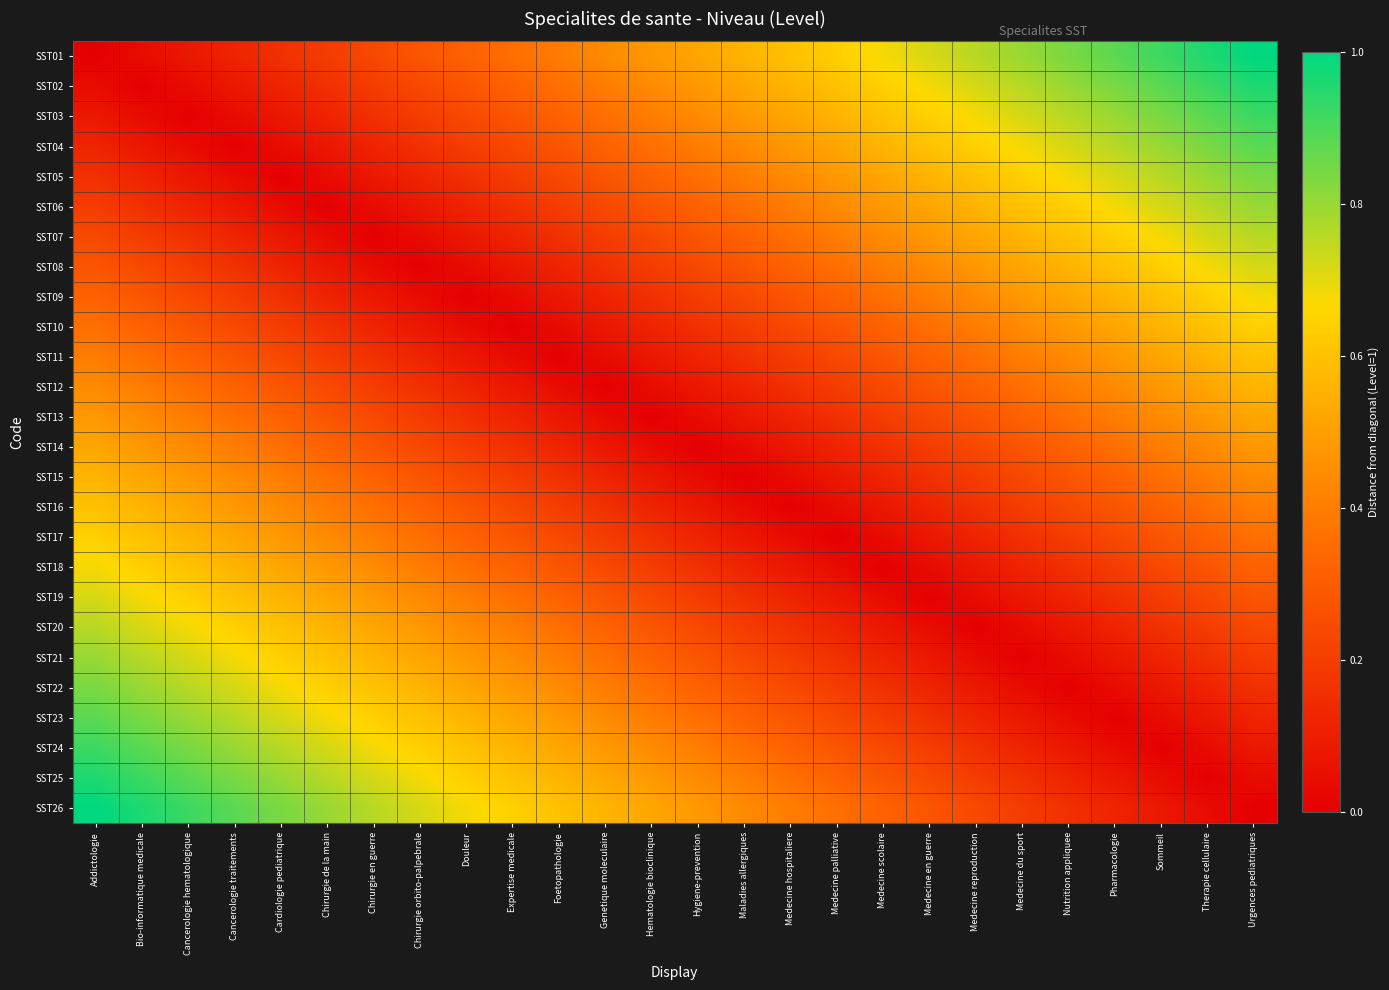

Reading left to right, extract all data points from this chart.

SST01: Addictologie=0.0	Bio-informatique medicale=0.0	Cancerologie hematologique=0.1	Cancerologie traitements=0.1	Cardiologie pediatrique=0.2	Chirurgie de la main=0.2	Chirurgie en guerre=0.2	Chirurgie orbito-palpebrale=0.3	Douleur=0.3	Expertise medicale=0.4	Foetopathologie=0.4	Genetique moleculaire=0.4	Hematologie bioclinique=0.5	Hygiene-prevention=0.5	Maladies allergiques=0.6	Medecine hospitaliere=0.6	Medecine palliative=0.6	Medecine scolaire=0.7	Medecine en guerre=0.7	Medecine reproduction=0.8	Medecine du sport=0.8	Nutrition appliquee=0.8	Pharmacologie=0.9	Sommeil=0.9	Therapie cellulaire=1.0	Urgences pediatriques=1.0
SST02: Addictologie=0.0	Bio-informatique medicale=0.0	Cancerologie hematologique=0.0	Cancerologie traitements=0.1	Cardiologie pediatrique=0.1	Chirurgie de la main=0.2	Chirurgie en guerre=0.2	Chirurgie orbito-palpebrale=0.2	Douleur=0.3	Expertise medicale=0.3	Foetopathologie=0.4	Genetique moleculaire=0.4	Hematologie bioclinique=0.4	Hygiene-prevention=0.5	Maladies allergiques=0.5	Medecine hospitaliere=0.6	Medecine palliative=0.6	Medecine scolaire=0.6	Medecine en guerre=0.7	Medecine reproduction=0.7	Medecine du sport=0.8	Nutrition appliquee=0.8	Pharmacologie=0.8	Sommeil=0.9	Therapie cellulaire=0.9	Urgences pediatriques=1.0
SST03: Addictologie=0.1	Bio-informatique medicale=0.0	Cancerologie hematologique=0.0	Cancerologie traitements=0.0	Cardiologie pediatrique=0.1	Chirurgie de la main=0.1	Chirurgie en guerre=0.2	Chirurgie orbito-palpebrale=0.2	Douleur=0.2	Expertise medicale=0.3	Foetopathologie=0.3	Genetique moleculaire=0.4	Hematologie bioclinique=0.4	Hygiene-prevention=0.4	Maladies allergiques=0.5	Medecine hospitaliere=0.5	Medecine palliative=0.6	Medecine scolaire=0.6	Medecine en guerre=0.6	Medecine reproduction=0.7	Medecine du sport=0.7	Nutrition appliquee=0.8	Pharmacologie=0.8	Sommeil=0.8	Therapie cellulaire=0.9	Urgences pediatriques=0.9
SST04: Addictologie=0.1	Bio-informatique medicale=0.1	Cancerologie hematologique=0.0	Cancerologie traitements=0.0	Cardiologie pediatrique=0.0	Chirurgie de la main=0.1	Chirurgie en guerre=0.1	Chirurgie orbito-palpebrale=0.2	Douleur=0.2	Expertise medicale=0.2	Foetopathologie=0.3	Genetique moleculaire=0.3	Hematologie bioclinique=0.4	Hygiene-prevention=0.4	Maladies allergiques=0.4	Medecine hospitaliere=0.5	Medecine palliative=0.5	Medecine scolaire=0.6	Medecine en guerre=0.6	Medecine reproduction=0.6	Medecine du sport=0.7	Nutrition appliquee=0.7	Pharmacologie=0.8	Sommeil=0.8	Therapie cellulaire=0.8	Urgences pediatriques=0.9
SST05: Addictologie=0.2	Bio-informatique medicale=0.1	Cancerologie hematologique=0.1	Cancerologie traitements=0.0	Cardiologie pediatrique=0.0	Chirurgie de la main=0.0	Chirurgie en guerre=0.1	Chirurgie orbito-palpebrale=0.1	Douleur=0.2	Expertise medicale=0.2	Foetopathologie=0.2	Genetique moleculaire=0.3	Hematologie bioclinique=0.3	Hygiene-prevention=0.4	Maladies allergiques=0.4	Medecine hospitaliere=0.4	Medecine palliative=0.5	Medecine scolaire=0.5	Medecine en guerre=0.6	Medecine reproduction=0.6	Medecine du sport=0.6	Nutrition appliquee=0.7	Pharmacologie=0.7	Sommeil=0.8	Therapie cellulaire=0.8	Urgences pediatriques=0.8
SST06: Addictologie=0.2	Bio-informatique medicale=0.2	Cancerologie hematologique=0.1	Cancerologie traitements=0.1	Cardiologie pediatrique=0.0	Chirurgie de la main=0.0	Chirurgie en guerre=0.0	Chirurgie orbito-palpebrale=0.1	Douleur=0.1	Expertise medicale=0.2	Foetopathologie=0.2	Genetique moleculaire=0.2	Hematologie bioclinique=0.3	Hygiene-prevention=0.3	Maladies allergiques=0.4	Medecine hospitaliere=0.4	Medecine palliative=0.4	Medecine scolaire=0.5	Medecine en guerre=0.5	Medecine reproduction=0.6	Medecine du sport=0.6	Nutrition appliquee=0.6	Pharmacologie=0.7	Sommeil=0.7	Therapie cellulaire=0.8	Urgences pediatriques=0.8
SST07: Addictologie=0.2	Bio-informatique medicale=0.2	Cancerologie hematologique=0.2	Cancerologie traitements=0.1	Cardiologie pediatrique=0.1	Chirurgie de la main=0.0	Chirurgie en guerre=0.0	Chirurgie orbito-palpebrale=0.0	Douleur=0.1	Expertise medicale=0.1	Foetopathologie=0.2	Genetique moleculaire=0.2	Hematologie bioclinique=0.2	Hygiene-prevention=0.3	Maladies allergiques=0.3	Medecine hospitaliere=0.4	Medecine palliative=0.4	Medecine scolaire=0.4	Medecine en guerre=0.5	Medecine reproduction=0.5	Medecine du sport=0.6	Nutrition appliquee=0.6	Pharmacologie=0.6	Sommeil=0.7	Therapie cellulaire=0.7	Urgences pediatriques=0.8
SST08: Addictologie=0.3	Bio-informatique medicale=0.2	Cancerologie hematologique=0.2	Cancerologie traitements=0.2	Cardiologie pediatrique=0.1	Chirurgie de la main=0.1	Chirurgie en guerre=0.0	Chirurgie orbito-palpebrale=0.0	Douleur=0.0	Expertise medicale=0.1	Foetopathologie=0.1	Genetique moleculaire=0.2	Hematologie bioclinique=0.2	Hygiene-prevention=0.2	Maladies allergiques=0.3	Medecine hospitaliere=0.3	Medecine palliative=0.4	Medecine scolaire=0.4	Medecine en guerre=0.4	Medecine reproduction=0.5	Medecine du sport=0.5	Nutrition appliquee=0.6	Pharmacologie=0.6	Sommeil=0.6	Therapie cellulaire=0.7	Urgences pediatriques=0.7
SST09: Addictologie=0.3	Bio-informatique medicale=0.3	Cancerologie hematologique=0.2	Cancerologie traitements=0.2	Cardiologie pediatrique=0.2	Chirurgie de la main=0.1	Chirurgie en guerre=0.1	Chirurgie orbito-palpebrale=0.0	Douleur=0.0	Expertise medicale=0.0	Foetopathologie=0.1	Genetique moleculaire=0.1	Hematologie bioclinique=0.2	Hygiene-prevention=0.2	Maladies allergiques=0.2	Medecine hospitaliere=0.3	Medecine palliative=0.3	Medecine scolaire=0.4	Medecine en guerre=0.4	Medecine reproduction=0.4	Medecine du sport=0.5	Nutrition appliquee=0.5	Pharmacologie=0.6	Sommeil=0.6	Therapie cellulaire=0.6	Urgences pediatriques=0.7
SST10: Addictologie=0.4	Bio-informatique medicale=0.3	Cancerologie hematologique=0.3	Cancerologie traitements=0.2	Cardiologie pediatrique=0.2	Chirurgie de la main=0.2	Chirurgie en guerre=0.1	Chirurgie orbito-palpebrale=0.1	Douleur=0.0	Expertise medicale=0.0	Foetopathologie=0.0	Genetique moleculaire=0.1	Hematologie bioclinique=0.1	Hygiene-prevention=0.2	Maladies allergiques=0.2	Medecine hospitaliere=0.2	Medecine palliative=0.3	Medecine scolaire=0.3	Medecine en guerre=0.4	Medecine reproduction=0.4	Medecine du sport=0.4	Nutrition appliquee=0.5	Pharmacologie=0.5	Sommeil=0.6	Therapie cellulaire=0.6	Urgences pediatriques=0.6
SST11: Addictologie=0.4	Bio-informatique medicale=0.4	Cancerologie hematologique=0.3	Cancerologie traitements=0.3	Cardiologie pediatrique=0.2	Chirurgie de la main=0.2	Chirurgie en guerre=0.2	Chirurgie orbito-palpebrale=0.1	Douleur=0.1	Expertise medicale=0.0	Foetopathologie=0.0	Genetique moleculaire=0.0	Hematologie bioclinique=0.1	Hygiene-prevention=0.1	Maladies allergiques=0.2	Medecine hospitaliere=0.2	Medecine palliative=0.2	Medecine scolaire=0.3	Medecine en guerre=0.3	Medecine reproduction=0.4	Medecine du sport=0.4	Nutrition appliquee=0.4	Pharmacologie=0.5	Sommeil=0.5	Therapie cellulaire=0.6	Urgences pediatriques=0.6
SST12: Addictologie=0.4	Bio-informatique medicale=0.4	Cancerologie hematologique=0.4	Cancerologie traitements=0.3	Cardiologie pediatrique=0.3	Chirurgie de la main=0.2	Chirurgie en guerre=0.2	Chirurgie orbito-palpebrale=0.2	Douleur=0.1	Expertise medicale=0.1	Foetopathologie=0.0	Genetique moleculaire=0.0	Hematologie bioclinique=0.0	Hygiene-prevention=0.1	Maladies allergiques=0.1	Medecine hospitaliere=0.2	Medecine palliative=0.2	Medecine scolaire=0.2	Medecine en guerre=0.3	Medecine reproduction=0.3	Medecine du sport=0.4	Nutrition appliquee=0.4	Pharmacologie=0.4	Sommeil=0.5	Therapie cellulaire=0.5	Urgences pediatriques=0.6
SST13: Addictologie=0.5	Bio-informatique medicale=0.4	Cancerologie hematologique=0.4	Cancerologie traitements=0.4	Cardiologie pediatrique=0.3	Chirurgie de la main=0.3	Chirurgie en guerre=0.2	Chirurgie orbito-palpebrale=0.2	Douleur=0.2	Expertise medicale=0.1	Foetopathologie=0.1	Genetique moleculaire=0.0	Hematologie bioclinique=0.0	Hygiene-prevention=0.0	Maladies allergiques=0.1	Medecine hospitaliere=0.1	Medecine palliative=0.2	Medecine scolaire=0.2	Medecine en guerre=0.2	Medecine reproduction=0.3	Medecine du sport=0.3	Nutrition appliquee=0.4	Pharmacologie=0.4	Sommeil=0.4	Therapie cellulaire=0.5	Urgences pediatriques=0.5
SST14: Addictologie=0.5	Bio-informatique medicale=0.5	Cancerologie hematologique=0.4	Cancerologie traitements=0.4	Cardiologie pediatrique=0.4	Chirurgie de la main=0.3	Chirurgie en guerre=0.3	Chirurgie orbito-palpebrale=0.2	Douleur=0.2	Expertise medicale=0.2	Foetopathologie=0.1	Genetique moleculaire=0.1	Hematologie bioclinique=0.0	Hygiene-prevention=0.0	Maladies allergiques=0.0	Medecine hospitaliere=0.1	Medecine palliative=0.1	Medecine scolaire=0.2	Medecine en guerre=0.2	Medecine reproduction=0.2	Medecine du sport=0.3	Nutrition appliquee=0.3	Pharmacologie=0.4	Sommeil=0.4	Therapie cellulaire=0.4	Urgences pediatriques=0.5
SST15: Addictologie=0.6	Bio-informatique medicale=0.5	Cancerologie hematologique=0.5	Cancerologie traitements=0.4	Cardiologie pediatrique=0.4	Chirurgie de la main=0.4	Chirurgie en guerre=0.3	Chirurgie orbito-palpebrale=0.3	Douleur=0.2	Expertise medicale=0.2	Foetopathologie=0.2	Genetique moleculaire=0.1	Hematologie bioclinique=0.1	Hygiene-prevention=0.0	Maladies allergiques=0.0	Medecine hospitaliere=0.0	Medecine palliative=0.1	Medecine scolaire=0.1	Medecine en guerre=0.2	Medecine reproduction=0.2	Medecine du sport=0.2	Nutrition appliquee=0.3	Pharmacologie=0.3	Sommeil=0.4	Therapie cellulaire=0.4	Urgences pediatriques=0.4
SST16: Addictologie=0.6	Bio-informatique medicale=0.6	Cancerologie hematologique=0.5	Cancerologie traitements=0.5	Cardiologie pediatrique=0.4	Chirurgie de la main=0.4	Chirurgie en guerre=0.4	Chirurgie orbito-palpebrale=0.3	Douleur=0.3	Expertise medicale=0.2	Foetopathologie=0.2	Genetique moleculaire=0.2	Hematologie bioclinique=0.1	Hygiene-prevention=0.1	Maladies allergiques=0.0	Medecine hospitaliere=0.0	Medecine palliative=0.0	Medecine scolaire=0.1	Medecine en guerre=0.1	Medecine reproduction=0.2	Medecine du sport=0.2	Nutrition appliquee=0.2	Pharmacologie=0.3	Sommeil=0.3	Therapie cellulaire=0.4	Urgences pediatriques=0.4
SST17: Addictologie=0.6	Bio-informatique medicale=0.6	Cancerologie hematologique=0.6	Cancerologie traitements=0.5	Cardiologie pediatrique=0.5	Chirurgie de la main=0.4	Chirurgie en guerre=0.4	Chirurgie orbito-palpebrale=0.4	Douleur=0.3	Expertise medicale=0.3	Foetopathologie=0.2	Genetique moleculaire=0.2	Hematologie bioclinique=0.2	Hygiene-prevention=0.1	Maladies allergiques=0.1	Medecine hospitaliere=0.0	Medecine palliative=0.0	Medecine scolaire=0.0	Medecine en guerre=0.1	Medecine reproduction=0.1	Medecine du sport=0.2	Nutrition appliquee=0.2	Pharmacologie=0.2	Sommeil=0.3	Therapie cellulaire=0.3	Urgences pediatriques=0.4
SST18: Addictologie=0.7	Bio-informatique medicale=0.6	Cancerologie hematologique=0.6	Cancerologie traitements=0.6	Cardiologie pediatrique=0.5	Chirurgie de la main=0.5	Chirurgie en guerre=0.4	Chirurgie orbito-palpebrale=0.4	Douleur=0.4	Expertise medicale=0.3	Foetopathologie=0.3	Genetique moleculaire=0.2	Hematologie bioclinique=0.2	Hygiene-prevention=0.2	Maladies allergiques=0.1	Medecine hospitaliere=0.1	Medecine palliative=0.0	Medecine scolaire=0.0	Medecine en guerre=0.0	Medecine reproduction=0.1	Medecine du sport=0.1	Nutrition appliquee=0.2	Pharmacologie=0.2	Sommeil=0.2	Therapie cellulaire=0.3	Urgences pediatriques=0.3
SST19: Addictologie=0.7	Bio-informatique medicale=0.7	Cancerologie hematologique=0.6	Cancerologie traitements=0.6	Cardiologie pediatrique=0.6	Chirurgie de la main=0.5	Chirurgie en guerre=0.5	Chirurgie orbito-palpebrale=0.4	Douleur=0.4	Expertise medicale=0.4	Foetopathologie=0.3	Genetique moleculaire=0.3	Hematologie bioclinique=0.2	Hygiene-prevention=0.2	Maladies allergiques=0.2	Medecine hospitaliere=0.1	Medecine palliative=0.1	Medecine scolaire=0.0	Medecine en guerre=0.0	Medecine reproduction=0.0	Medecine du sport=0.1	Nutrition appliquee=0.1	Pharmacologie=0.2	Sommeil=0.2	Therapie cellulaire=0.2	Urgences pediatriques=0.3
SST20: Addictologie=0.8	Bio-informatique medicale=0.7	Cancerologie hematologique=0.7	Cancerologie traitements=0.6	Cardiologie pediatrique=0.6	Chirurgie de la main=0.6	Chirurgie en guerre=0.5	Chirurgie orbito-palpebrale=0.5	Douleur=0.4	Expertise medicale=0.4	Foetopathologie=0.4	Genetique moleculaire=0.3	Hematologie bioclinique=0.3	Hygiene-prevention=0.2	Maladies allergiques=0.2	Medecine hospitaliere=0.2	Medecine palliative=0.1	Medecine scolaire=0.1	Medecine en guerre=0.0	Medecine reproduction=0.0	Medecine du sport=0.0	Nutrition appliquee=0.1	Pharmacologie=0.1	Sommeil=0.2	Therapie cellulaire=0.2	Urgences pediatriques=0.2
SST21: Addictologie=0.8	Bio-informatique medicale=0.8	Cancerologie hematologique=0.7	Cancerologie traitements=0.7	Cardiologie pediatrique=0.6	Chirurgie de la main=0.6	Chirurgie en guerre=0.6	Chirurgie orbito-palpebrale=0.5	Douleur=0.5	Expertise medicale=0.4	Foetopathologie=0.4	Genetique moleculaire=0.4	Hematologie bioclinique=0.3	Hygiene-prevention=0.3	Maladies allergiques=0.2	Medecine hospitaliere=0.2	Medecine palliative=0.2	Medecine scolaire=0.1	Medecine en guerre=0.1	Medecine reproduction=0.0	Medecine du sport=0.0	Nutrition appliquee=0.0	Pharmacologie=0.1	Sommeil=0.1	Therapie cellulaire=0.2	Urgences pediatriques=0.2
SST22: Addictologie=0.8	Bio-informatique medicale=0.8	Cancerologie hematologique=0.8	Cancerologie traitements=0.7	Cardiologie pediatrique=0.7	Chirurgie de la main=0.6	Chirurgie en guerre=0.6	Chirurgie orbito-palpebrale=0.6	Douleur=0.5	Expertise medicale=0.5	Foetopathologie=0.4	Genetique moleculaire=0.4	Hematologie bioclinique=0.4	Hygiene-prevention=0.3	Maladies allergiques=0.3	Medecine hospitaliere=0.2	Medecine palliative=0.2	Medecine scolaire=0.2	Medecine en guerre=0.1	Medecine reproduction=0.1	Medecine du sport=0.0	Nutrition appliquee=0.0	Pharmacologie=0.0	Sommeil=0.1	Therapie cellulaire=0.1	Urgences pediatriques=0.2
SST23: Addictologie=0.9	Bio-informatique medicale=0.8	Cancerologie hematologique=0.8	Cancerologie traitements=0.8	Cardiologie pediatrique=0.7	Chirurgie de la main=0.7	Chirurgie en guerre=0.6	Chirurgie orbito-palpebrale=0.6	Douleur=0.6	Expertise medicale=0.5	Foetopathologie=0.5	Genetique moleculaire=0.4	Hematologie bioclinique=0.4	Hygiene-prevention=0.4	Maladies allergiques=0.3	Medecine hospitaliere=0.3	Medecine palliative=0.2	Medecine scolaire=0.2	Medecine en guerre=0.2	Medecine reproduction=0.1	Medecine du sport=0.1	Nutrition appliquee=0.0	Pharmacologie=0.0	Sommeil=0.0	Therapie cellulaire=0.1	Urgences pediatriques=0.1
SST24: Addictologie=0.9	Bio-informatique medicale=0.9	Cancerologie hematologique=0.8	Cancerologie traitements=0.8	Cardiologie pediatrique=0.8	Chirurgie de la main=0.7	Chirurgie en guerre=0.7	Chirurgie orbito-palpebrale=0.6	Douleur=0.6	Expertise medicale=0.6	Foetopathologie=0.5	Genetique moleculaire=0.5	Hematologie bioclinique=0.4	Hygiene-prevention=0.4	Maladies allergiques=0.4	Medecine hospitaliere=0.3	Medecine palliative=0.3	Medecine scolaire=0.2	Medecine en guerre=0.2	Medecine reproduction=0.2	Medecine du sport=0.1	Nutrition appliquee=0.1	Pharmacologie=0.0	Sommeil=0.0	Therapie cellulaire=0.0	Urgences pediatriques=0.1
SST25: Addictologie=1.0	Bio-informatique medicale=0.9	Cancerologie hematologique=0.9	Cancerologie traitements=0.8	Cardiologie pediatrique=0.8	Chirurgie de la main=0.8	Chirurgie en guerre=0.7	Chirurgie orbito-palpebrale=0.7	Douleur=0.6	Expertise medicale=0.6	Foetopathologie=0.6	Genetique moleculaire=0.5	Hematologie bioclinique=0.5	Hygiene-prevention=0.4	Maladies allergiques=0.4	Medecine hospitaliere=0.4	Medecine palliative=0.3	Medecine scolaire=0.3	Medecine en guerre=0.2	Medecine reproduction=0.2	Medecine du sport=0.2	Nutrition appliquee=0.1	Pharmacologie=0.1	Sommeil=0.0	Therapie cellulaire=0.0	Urgences pediatriques=0.0
SST26: Addictologie=1.0	Bio-informatique medicale=1.0	Cancerologie hematologique=0.9	Cancerologie traitements=0.9	Cardiologie pediatrique=0.8	Chirurgie de la main=0.8	Chirurgie en guerre=0.8	Chirurgie orbito-palpebrale=0.7	Douleur=0.7	Expertise medicale=0.6	Foetopathologie=0.6	Genetique moleculaire=0.6	Hematologie bioclinique=0.5	Hygiene-prevention=0.5	Maladies allergiques=0.4	Medecine hospitaliere=0.4	Medecine palliative=0.4	Medecine scolaire=0.3	Medecine en guerre=0.3	Medecine reproduction=0.2	Medecine du sport=0.2	Nutrition appliquee=0.2	Pharmacologie=0.1	Sommeil=0.1	Therapie cellulaire=0.0	Urgences pediatriques=0.0